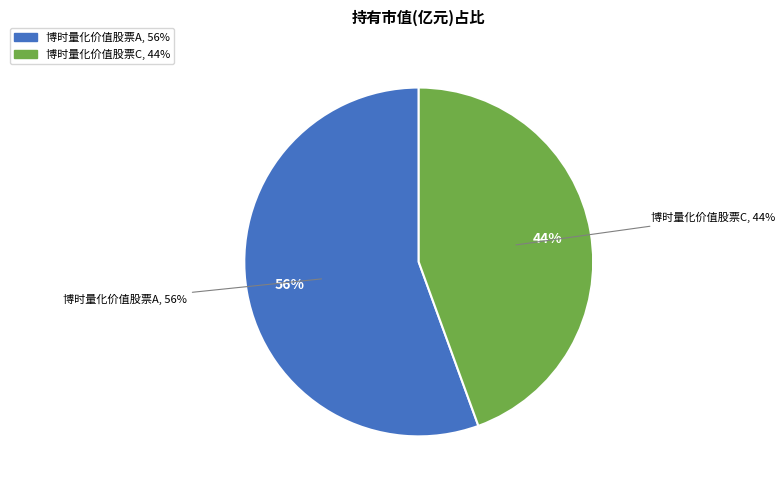

Rank the categories by value from highest to lowest.

博时量化价值股票A, 博时量化价值股票C